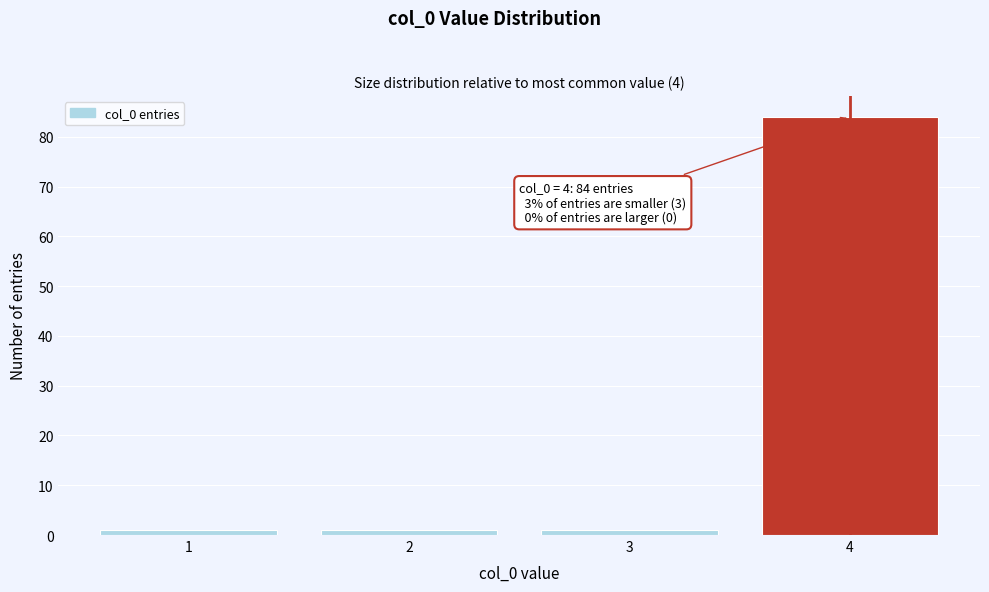

Reading left to right, extract all data points from this chart.

1	1	1	84